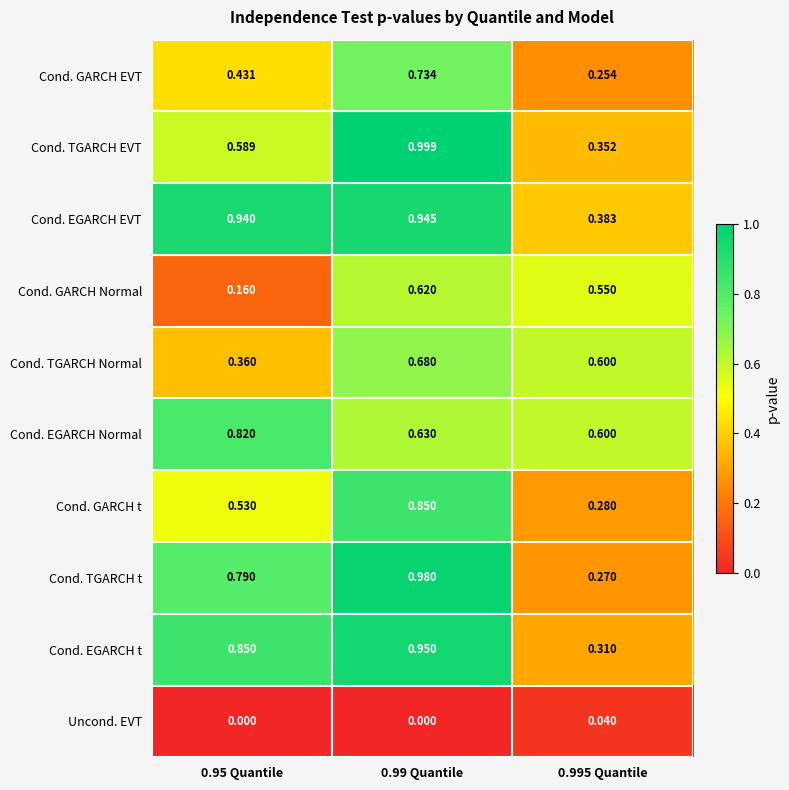

How many data points does each series have?

3